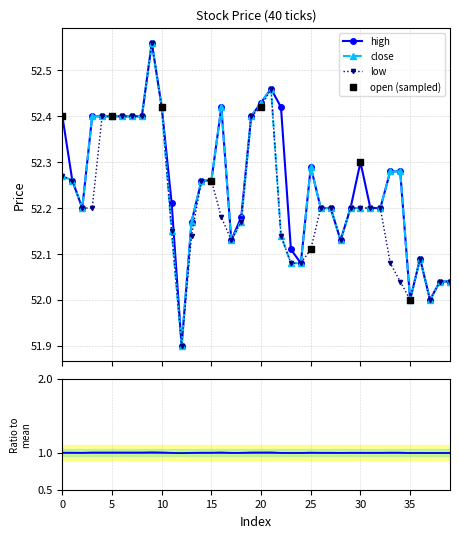

Which series has the largest total across all categories?

high